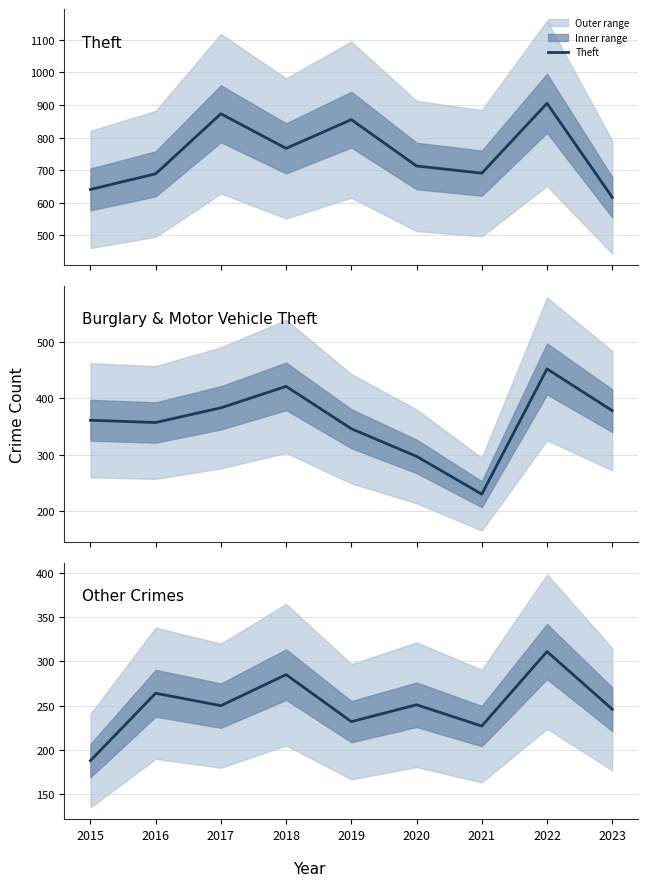

True or false: Other Crimes has a value of 188 at 2015.

True